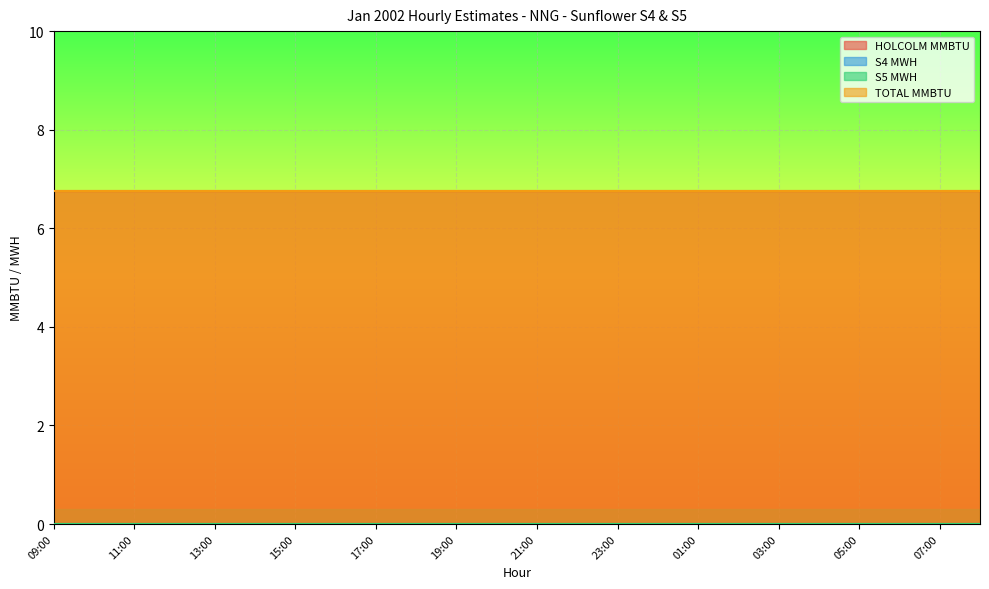

True or false: S4 MWH and S5 MWH intersect in this chart.

False